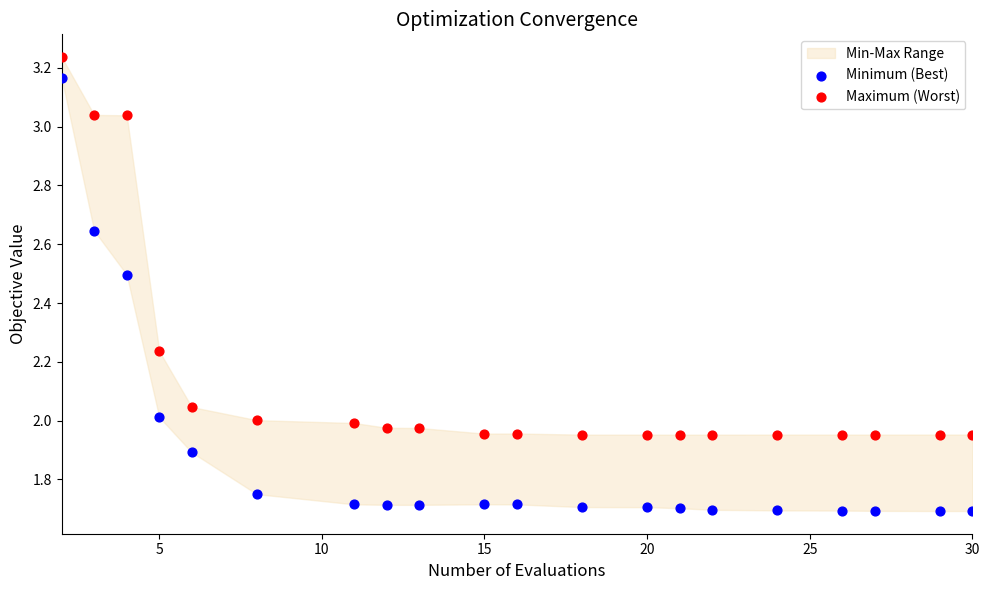

Which series reaches the maximum Y coordinate?

Maximum (Worst)